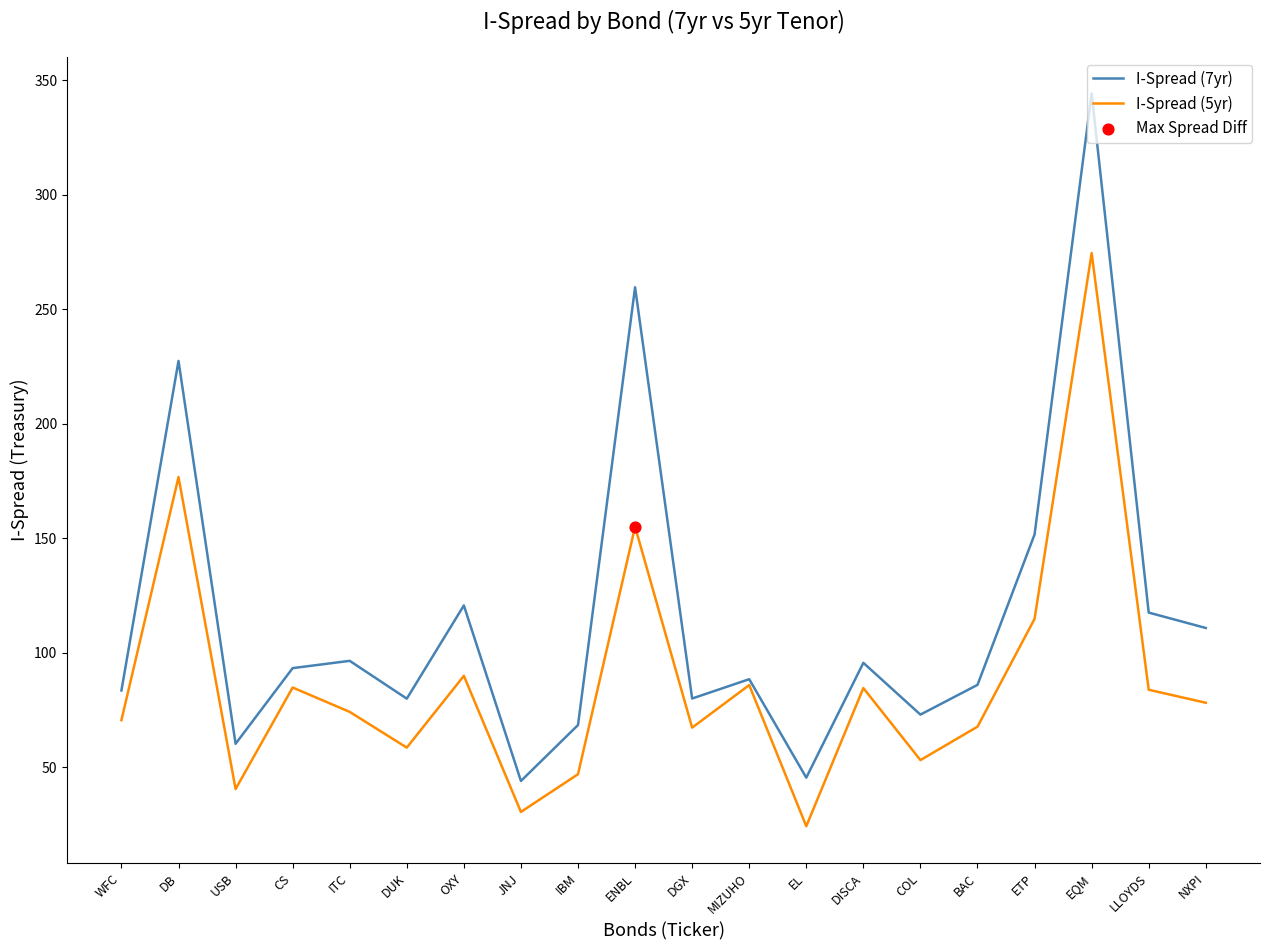

Which series has the largest total across all categories?

I-Spread (7yr)